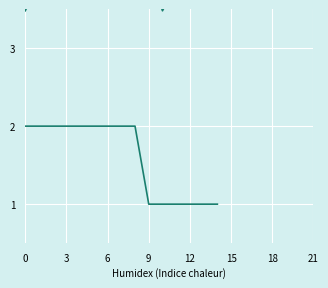

True or false: A.Slashing and Weight cross at least once.

False